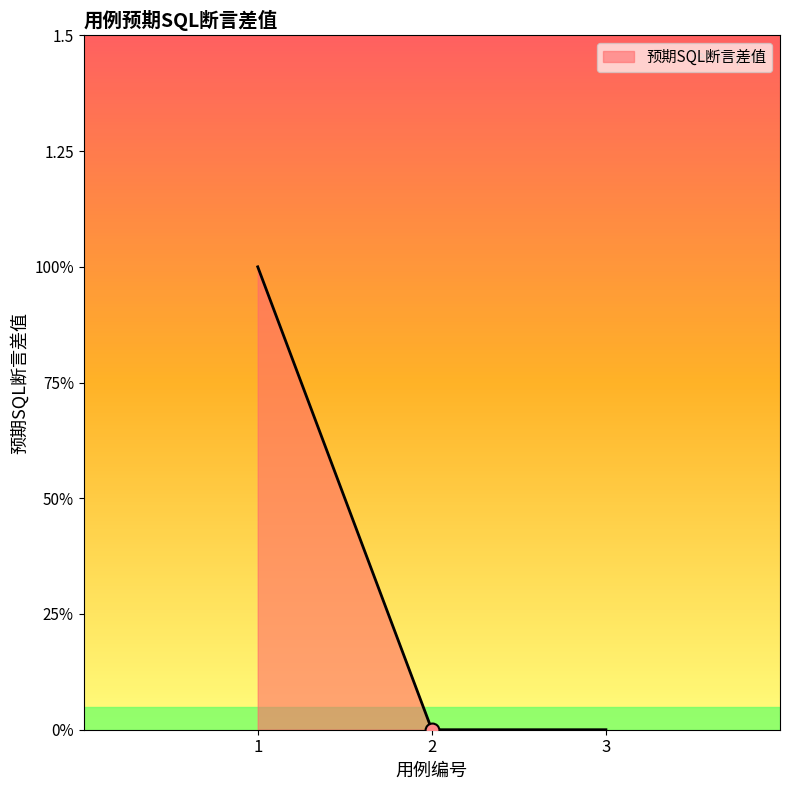

Does the chart display data point markers on the line(s)?

No